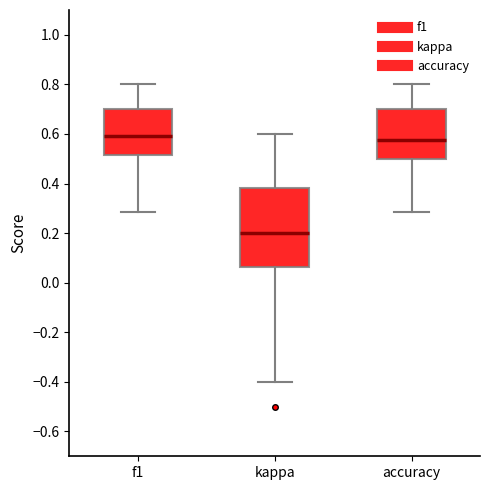

Which box is the tallest, from its lower edge to its upper edge?

kappa